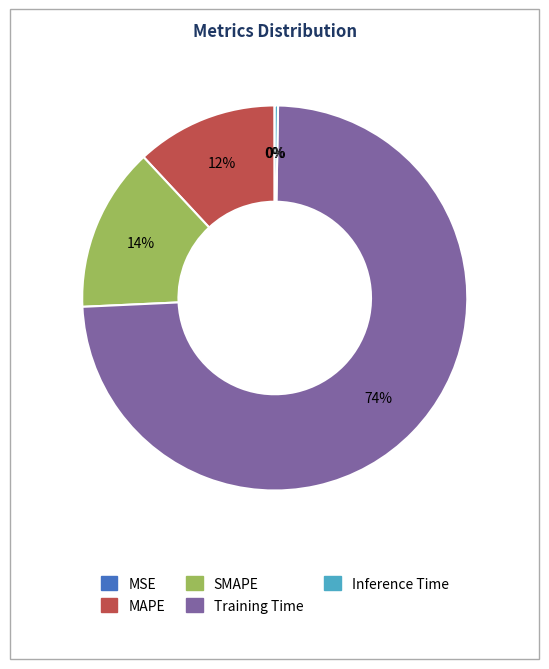

Which slice is the largest?

Training Time